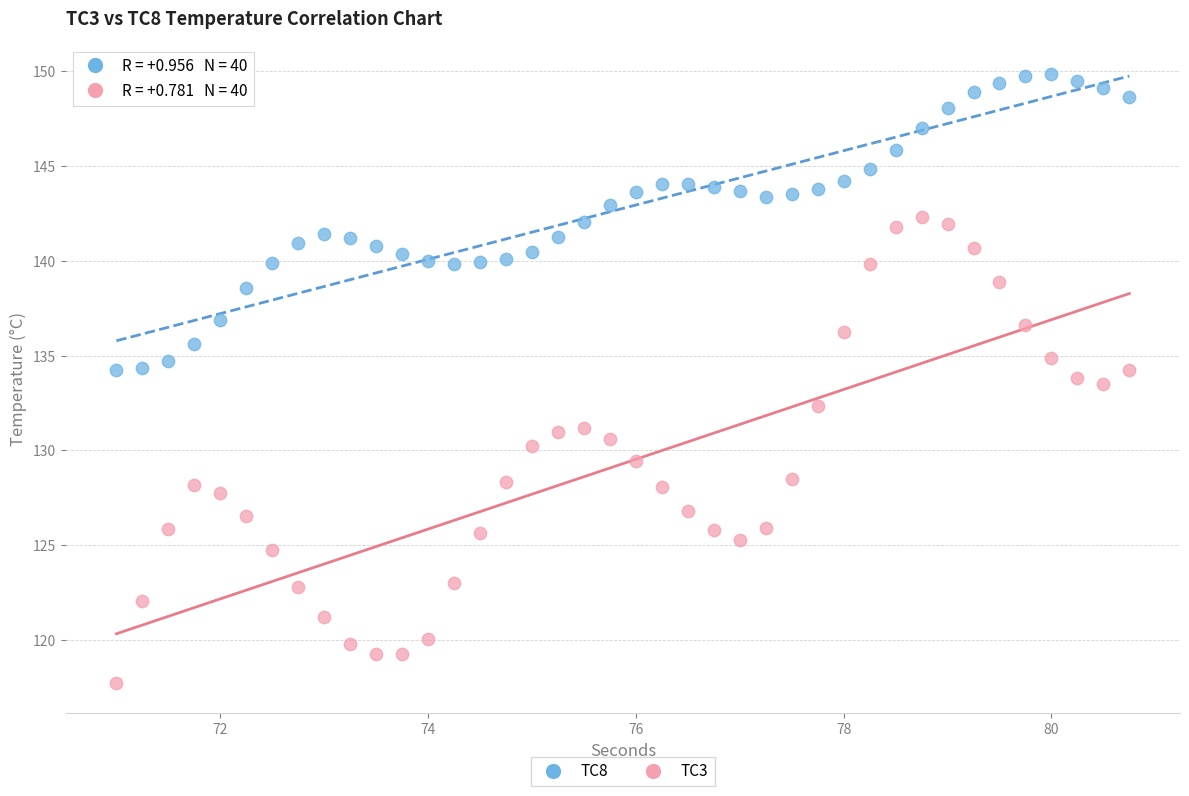

Which series reaches the minimum Y coordinate?

TC3